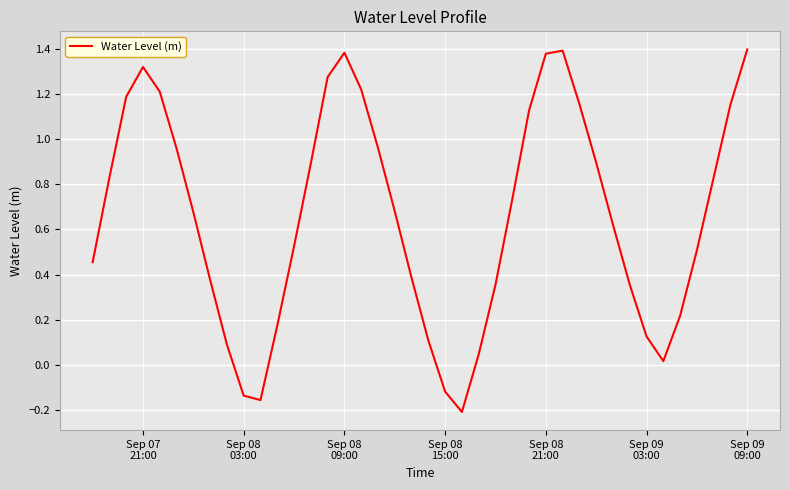

Reading left to right, extract all data points from this chart.

0.5	0.8	1.2	1.3	1.2	1.0	0.7	0.4	0.1	-0.1	-0.2	0.2	0.5	0.9	1.3	1.4	1.2	1.0	0.7	0.4	0.1	-0.1	-0.2	0.0	0.4	0.7	1.1	1.4	1.4	1.2	0.9	0.6	0.4	0.1	0.0	0.2	0.5	0.8	1.2	1.4